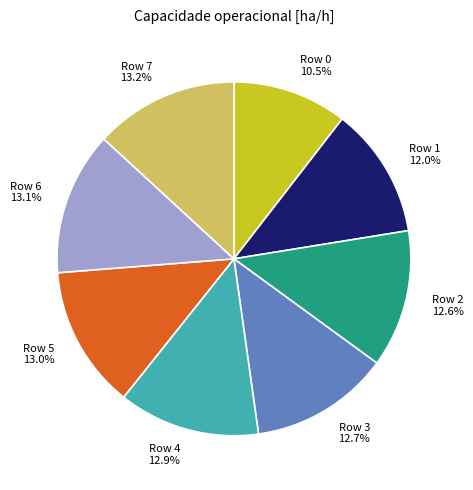

What is the ratio of the value at Row 7 to the value at Row 5?

1.0